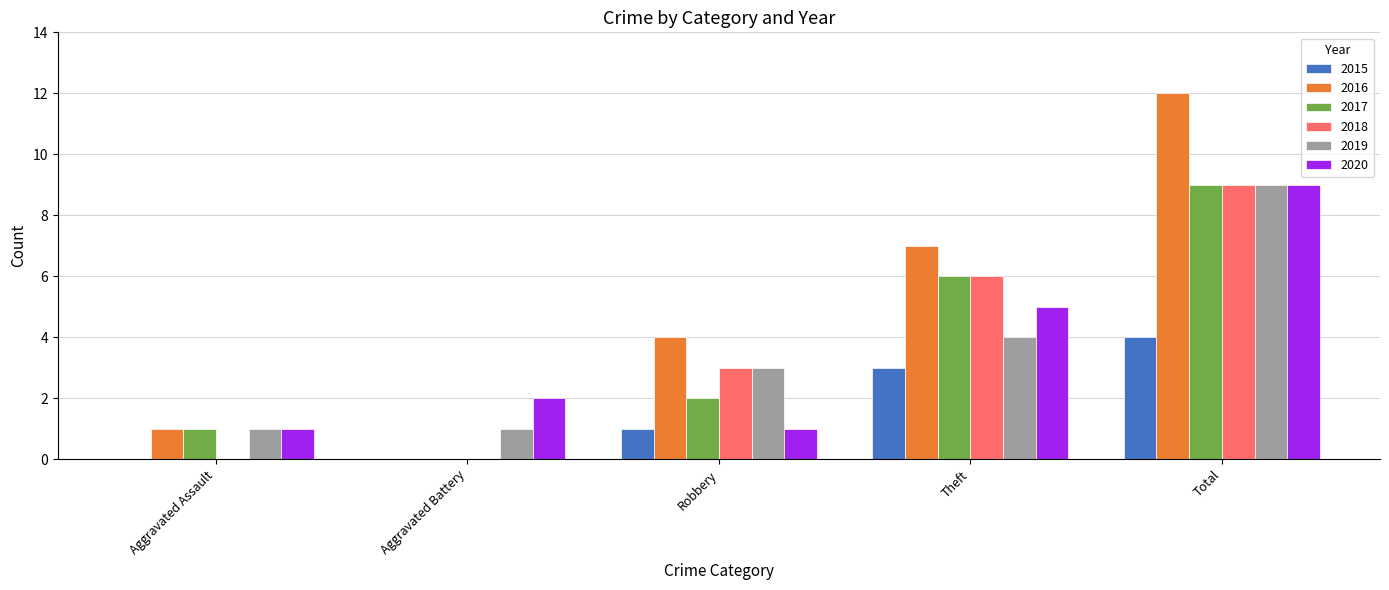

Does the chart contain stacked bars?

No